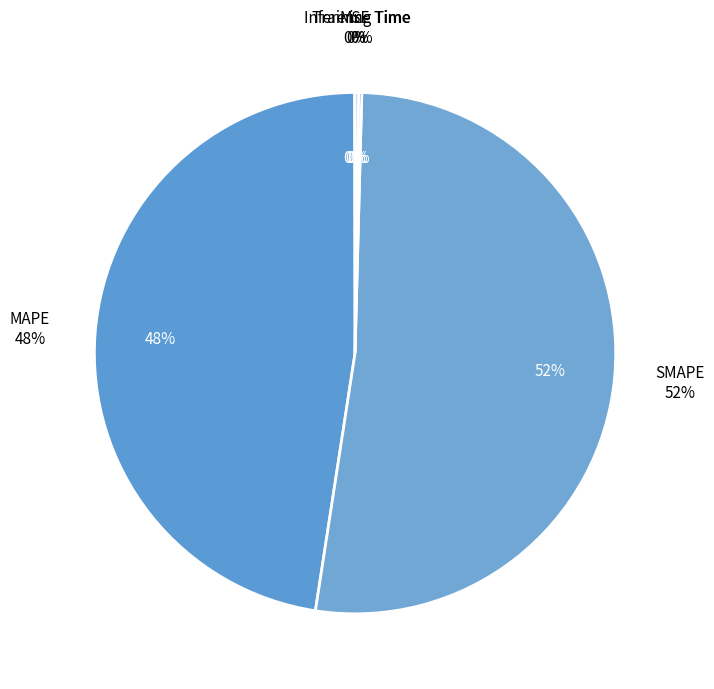

To the nearest percent, what is the difference between the Inference Time and SMAPE slice percentages?

52%